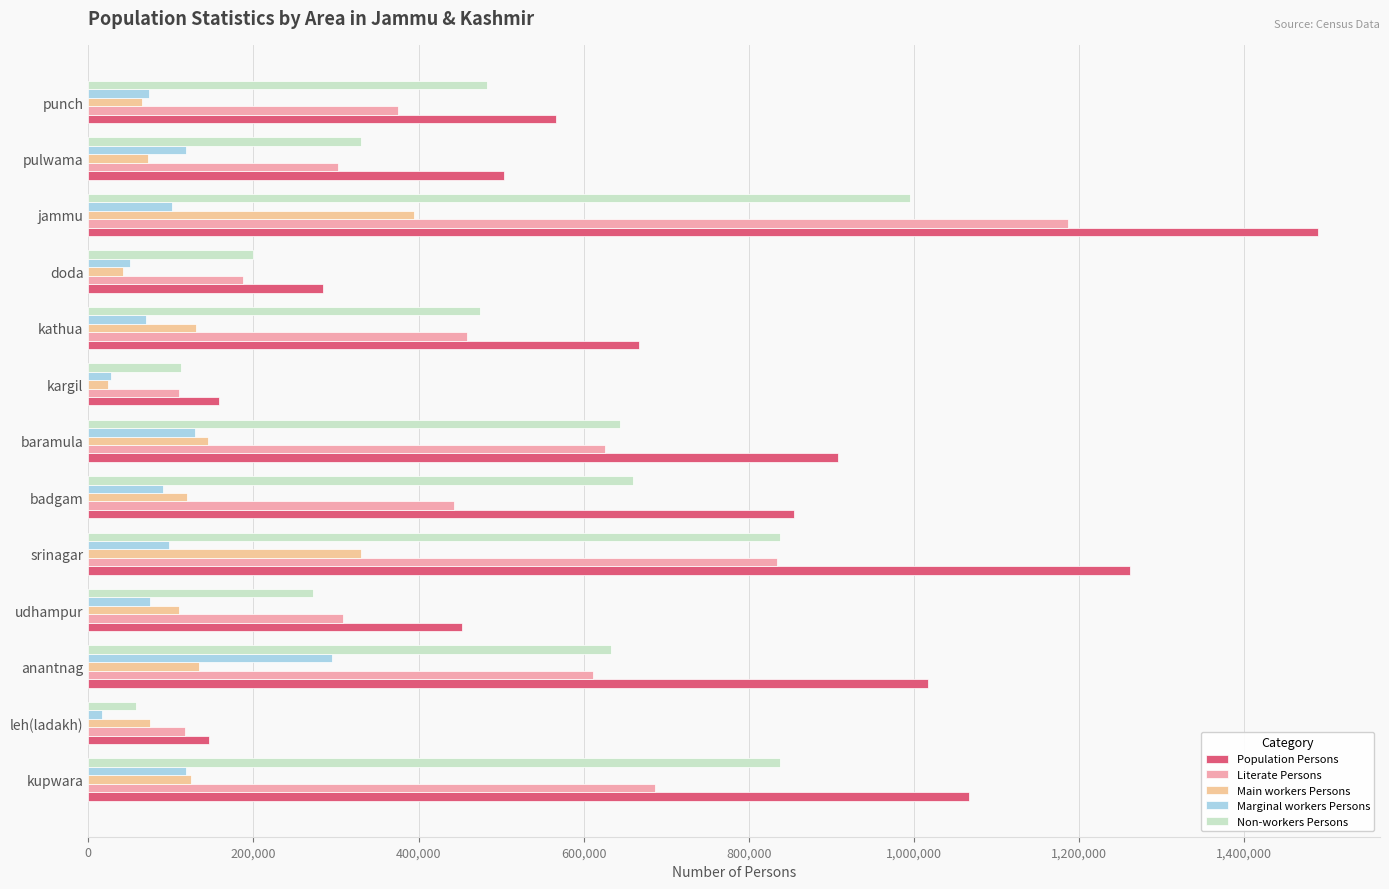

At how many categories does at least one series exceed 624903?

7